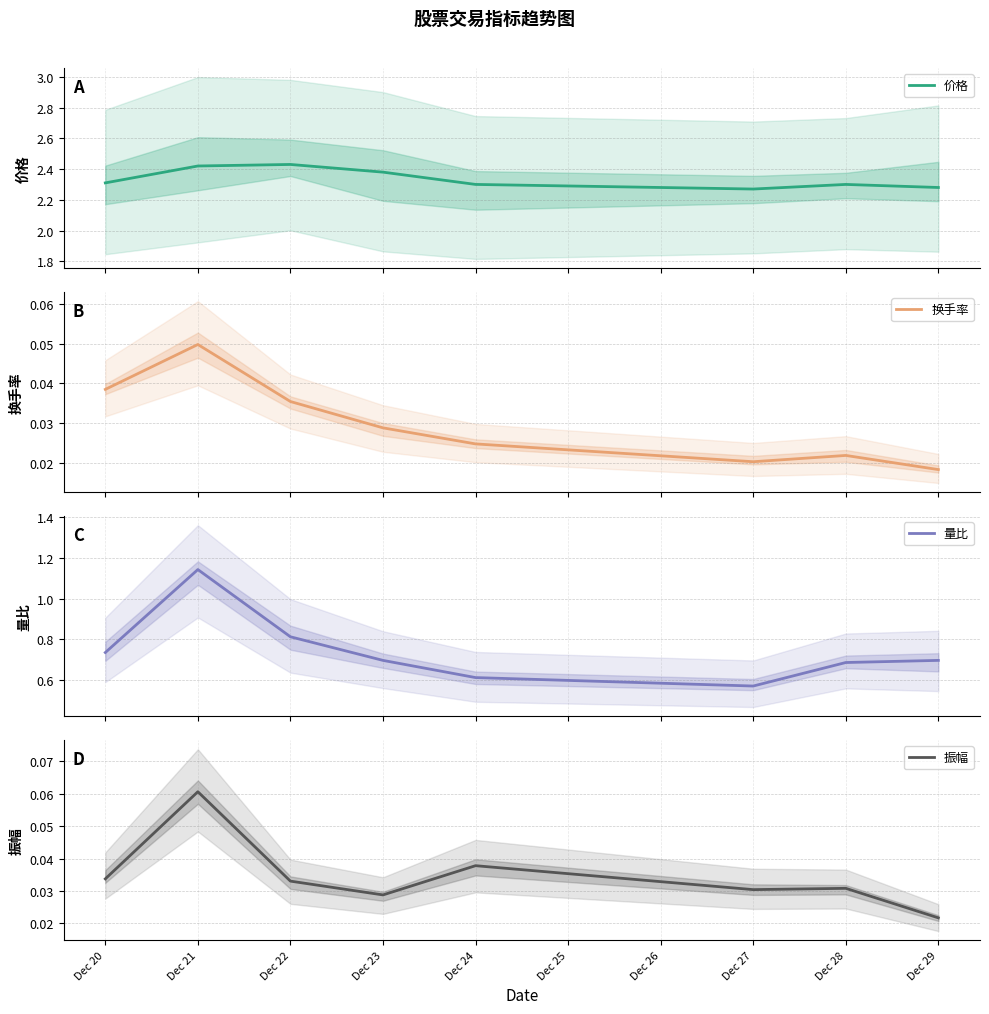

What is the value of the 价格 point at the 3rd from the left?

2.4